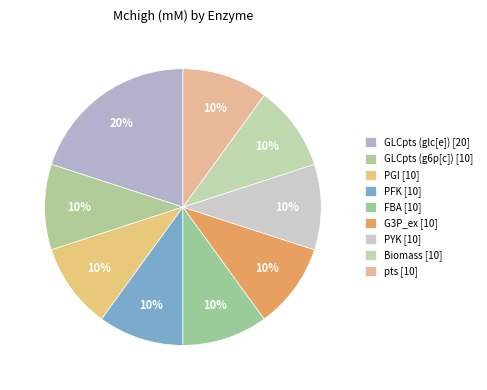

To the nearest percent, what portion does FBA represent?

10%